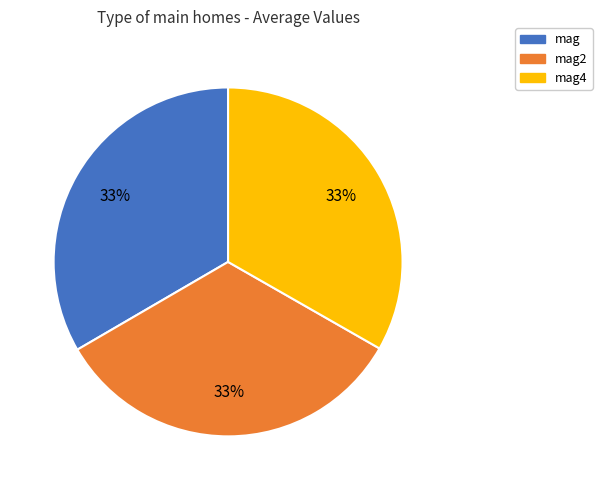

Does mag4 account for over 50% of the chart?

No